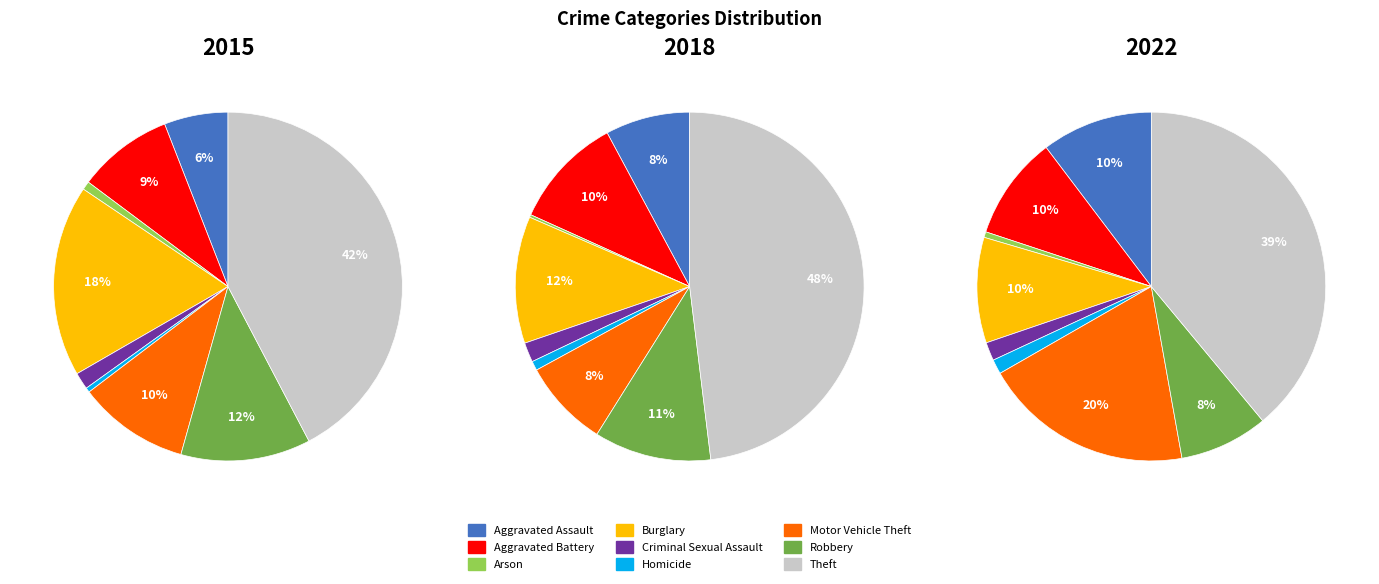

To the nearest percent, what portion does Burglary represent?

10%